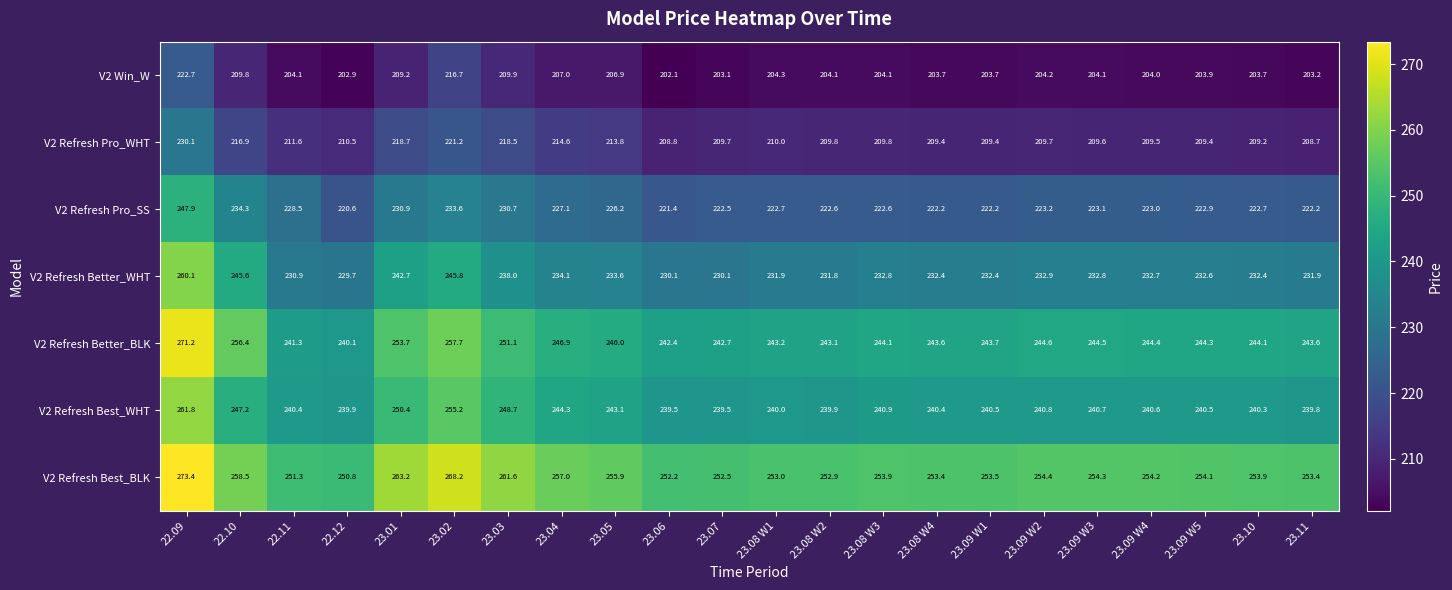

What is the maximum value shown in the chart?

273.4